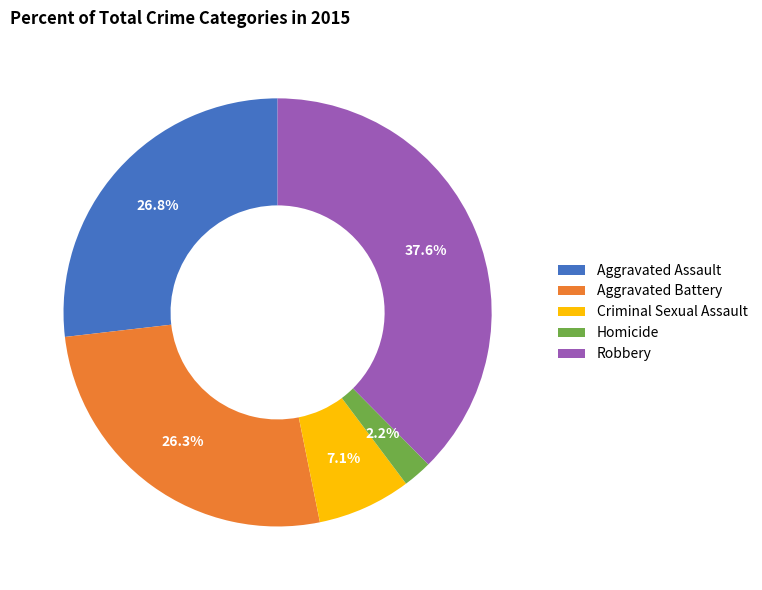

What is the ratio of the value at Homicide to the value at Aggravated Battery?

0.1